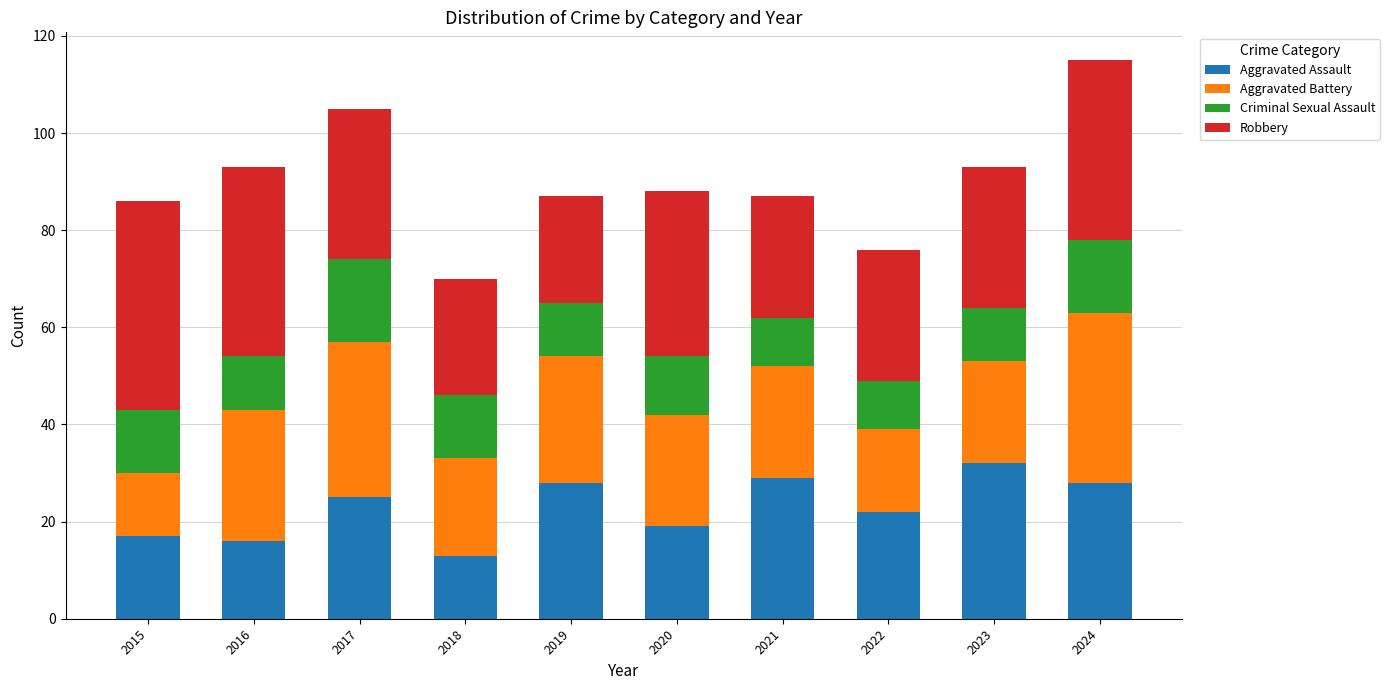

What is the total value across all series at 2022?

76